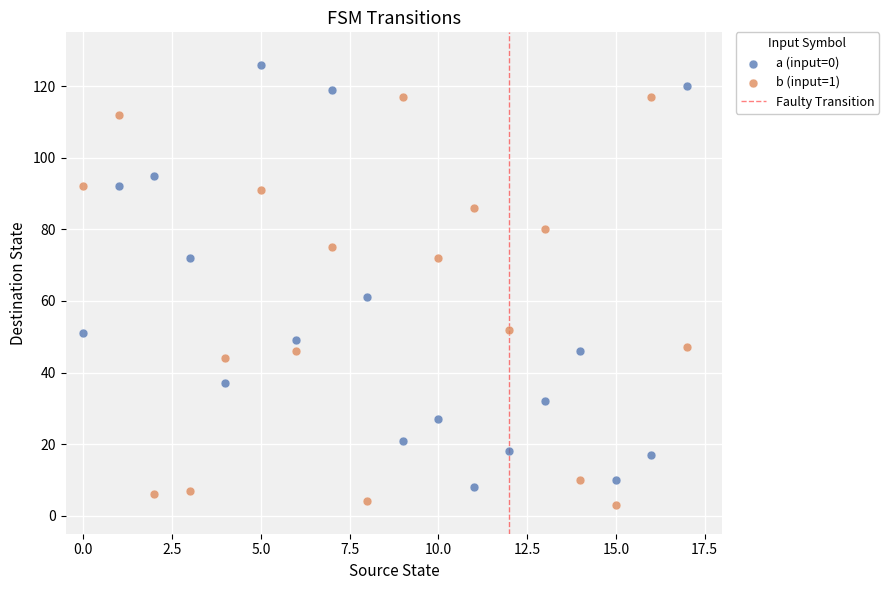

Across all series, what Y value is closest to 64?

61